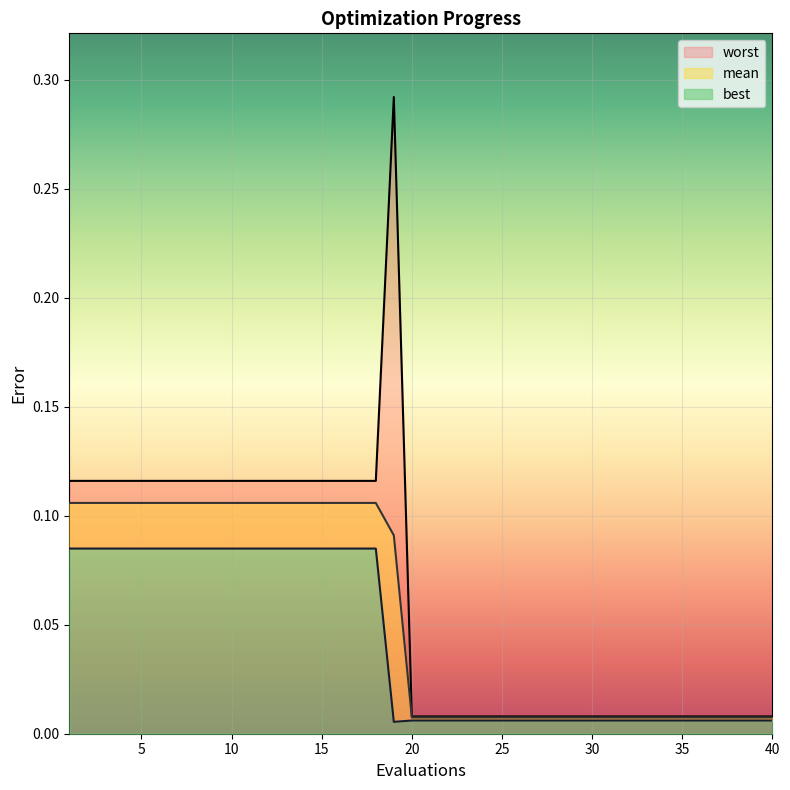

Which series has the largest total across all categories?

worst